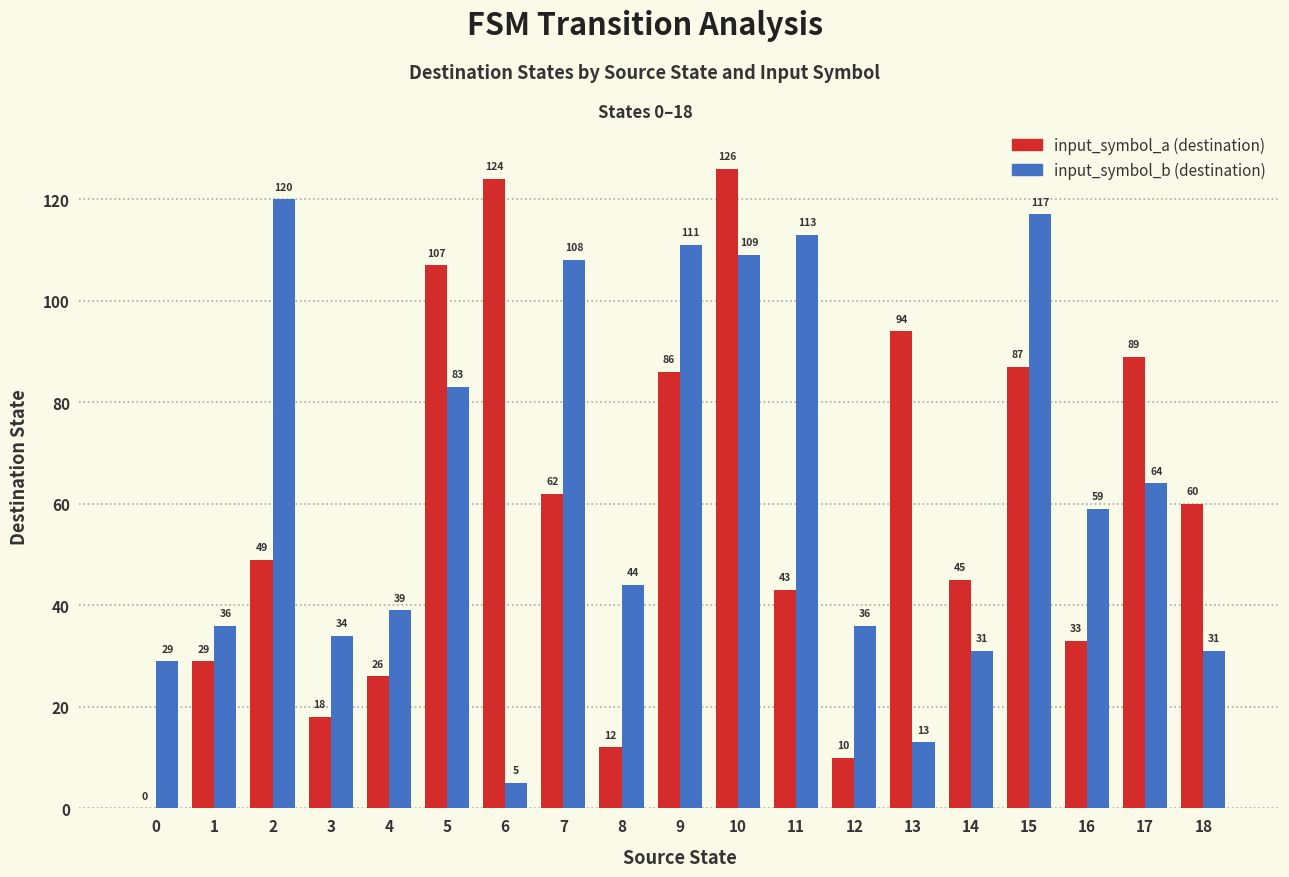

Which label corresponds to the largest value in the chart?

10